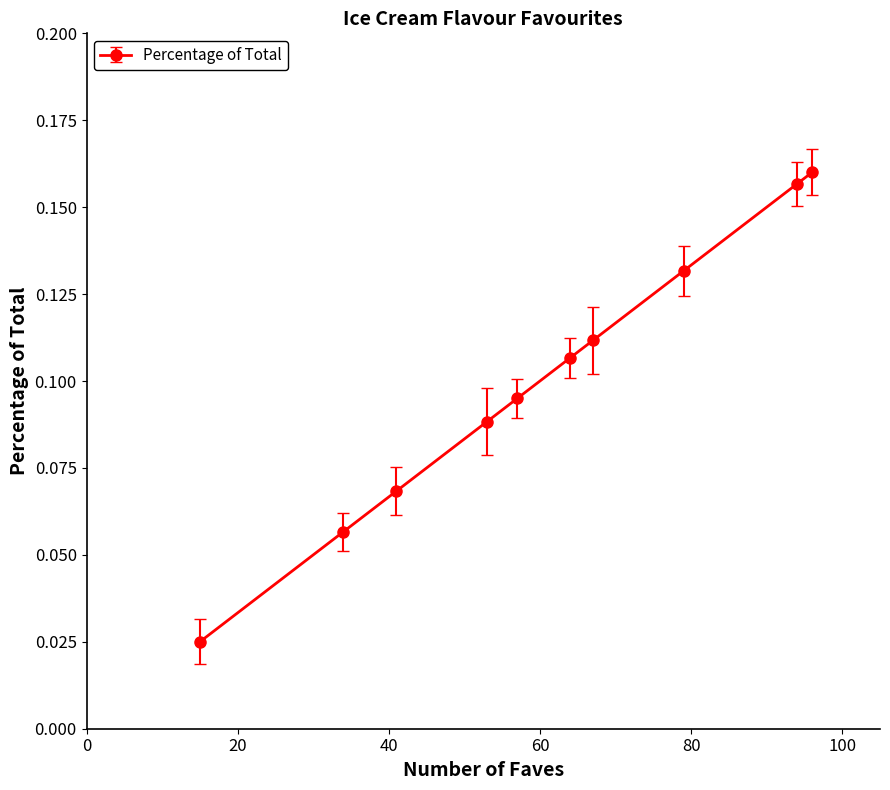

True or false: the data has more than 2 interior local peaks.

False